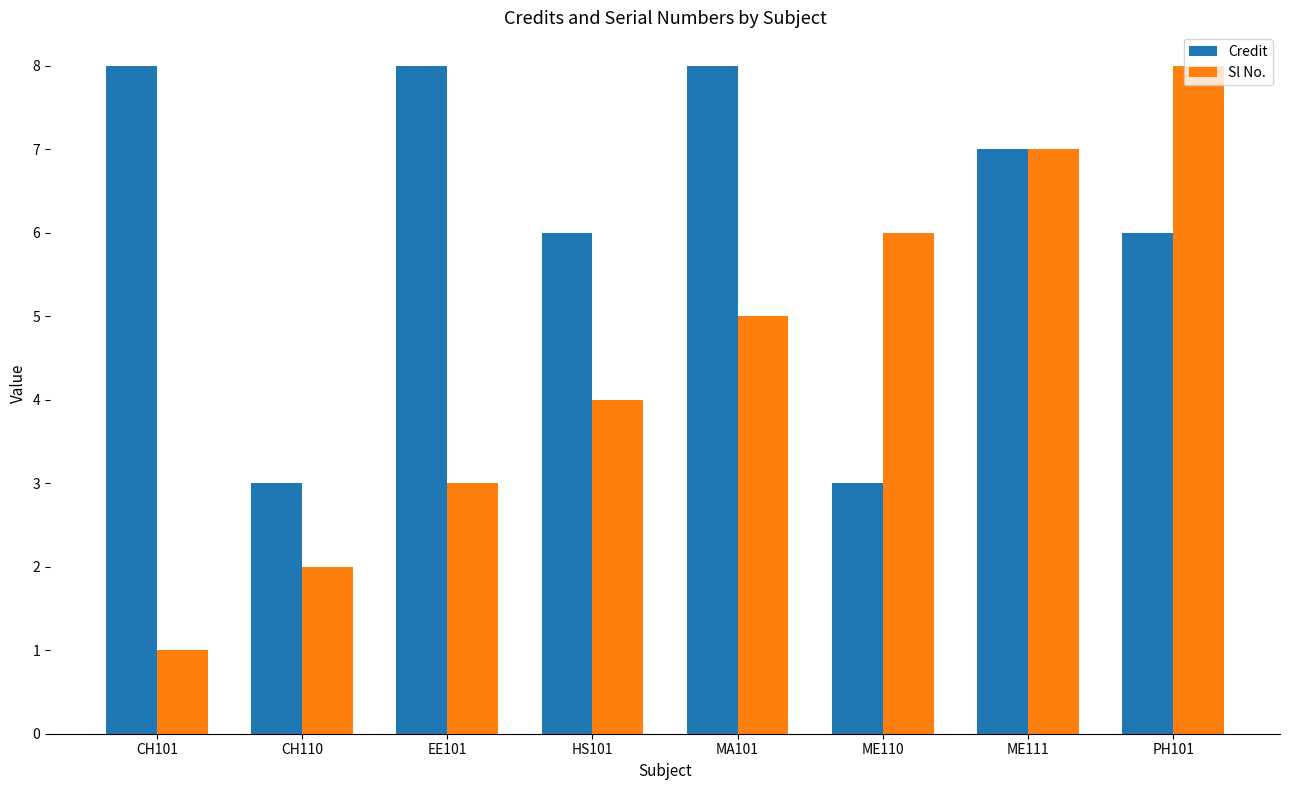

What is the value of the Sl No. bar at the 5th from the left?

5